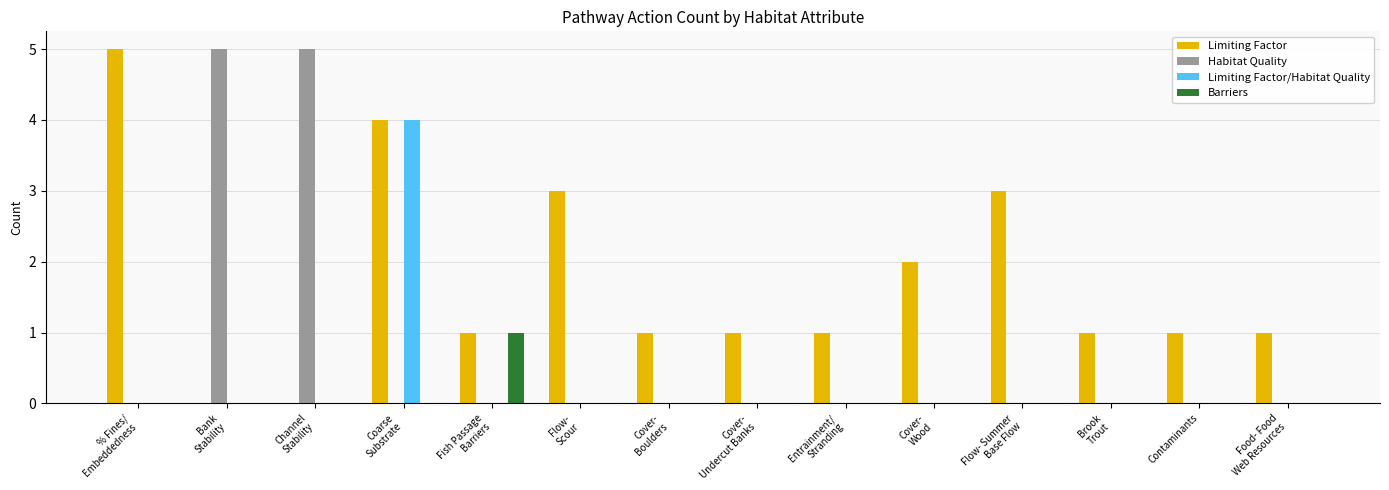

Which series has the largest total across all categories?

Limiting Factor